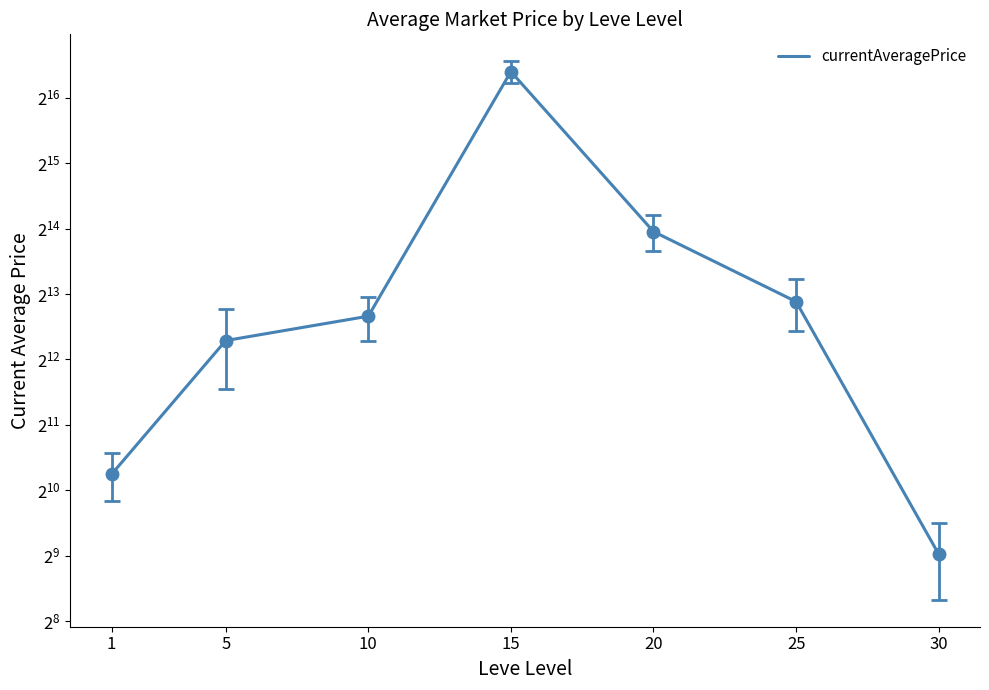

How many lines are shown in the chart?

1